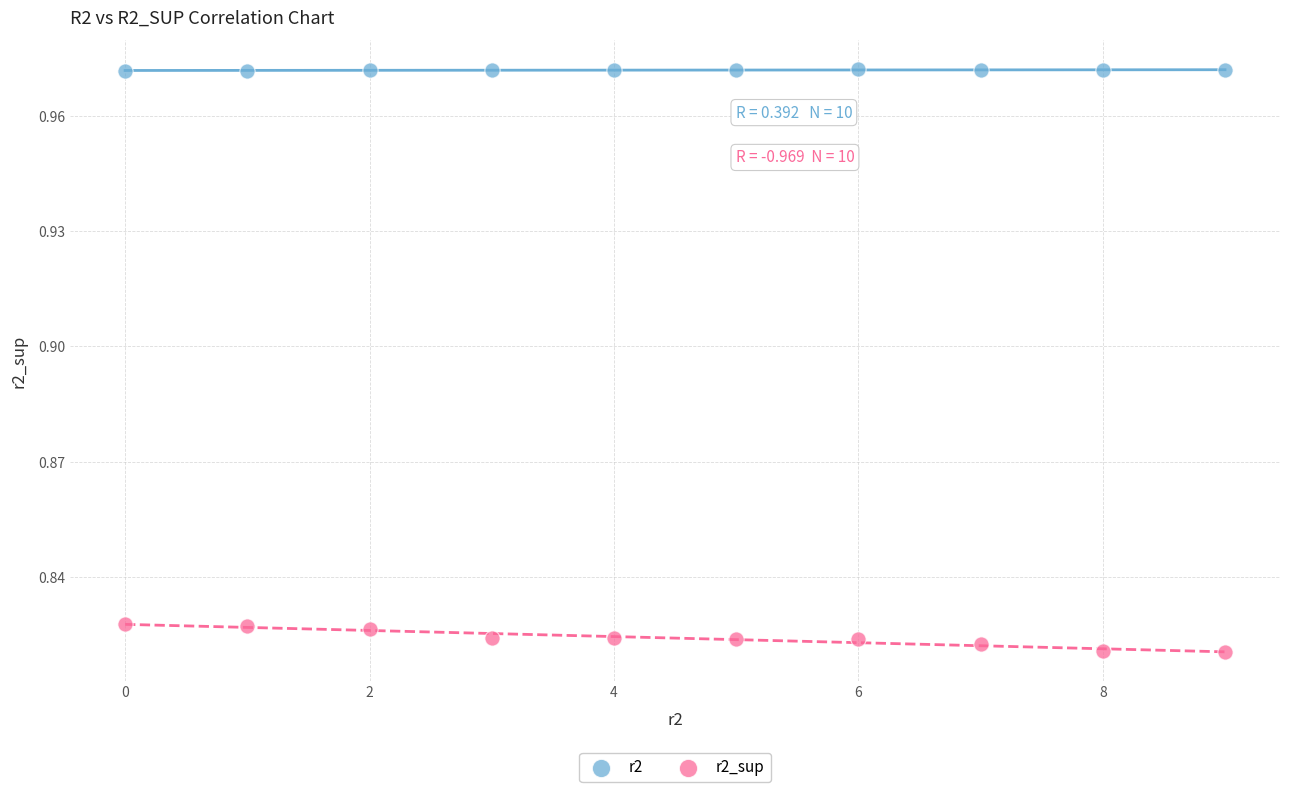

Which series contains the highest Y value?

r2